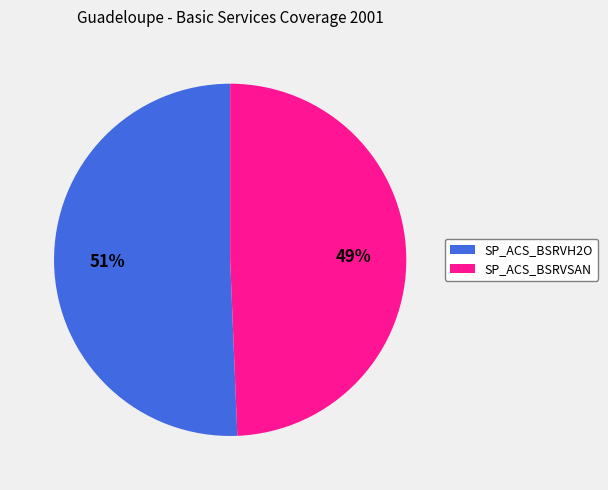

To the nearest percent, what is the combined percentage of SP_ACS_BSRVSAN and SP_ACS_BSRVH2O?

100%